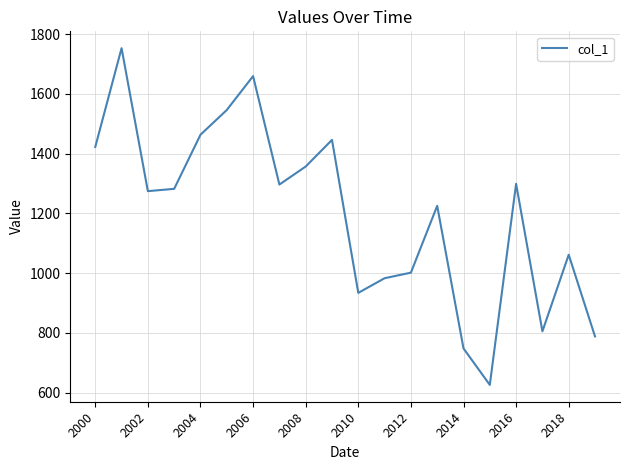

What is the average value?

1198.6